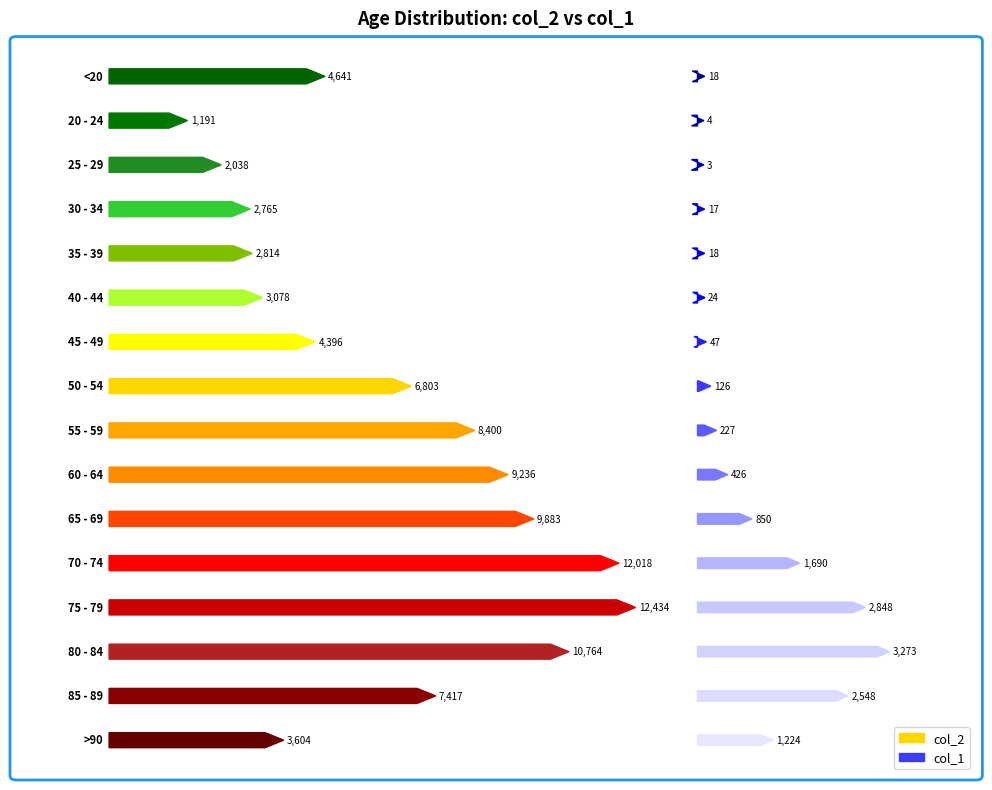

What is the value of the col_2 bar at the 10th from the left?

9236